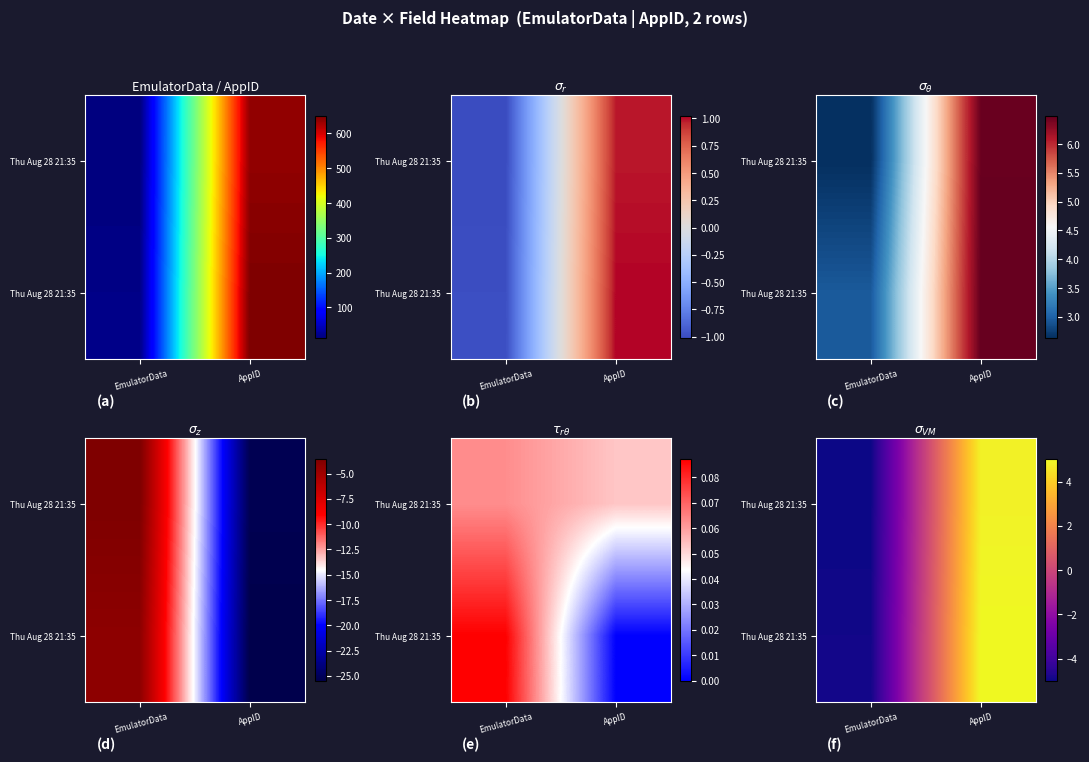

How many data points does each series have?

2